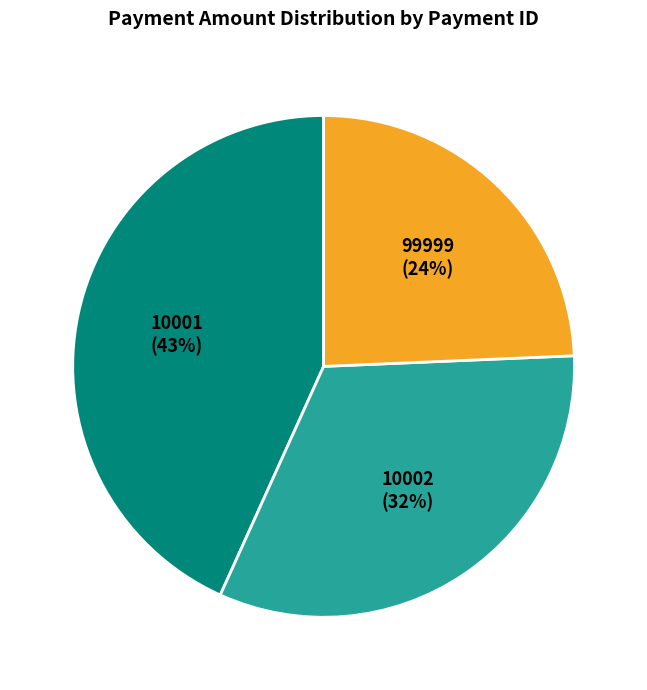

To the nearest percent, what portion does 10001 represent?

43%